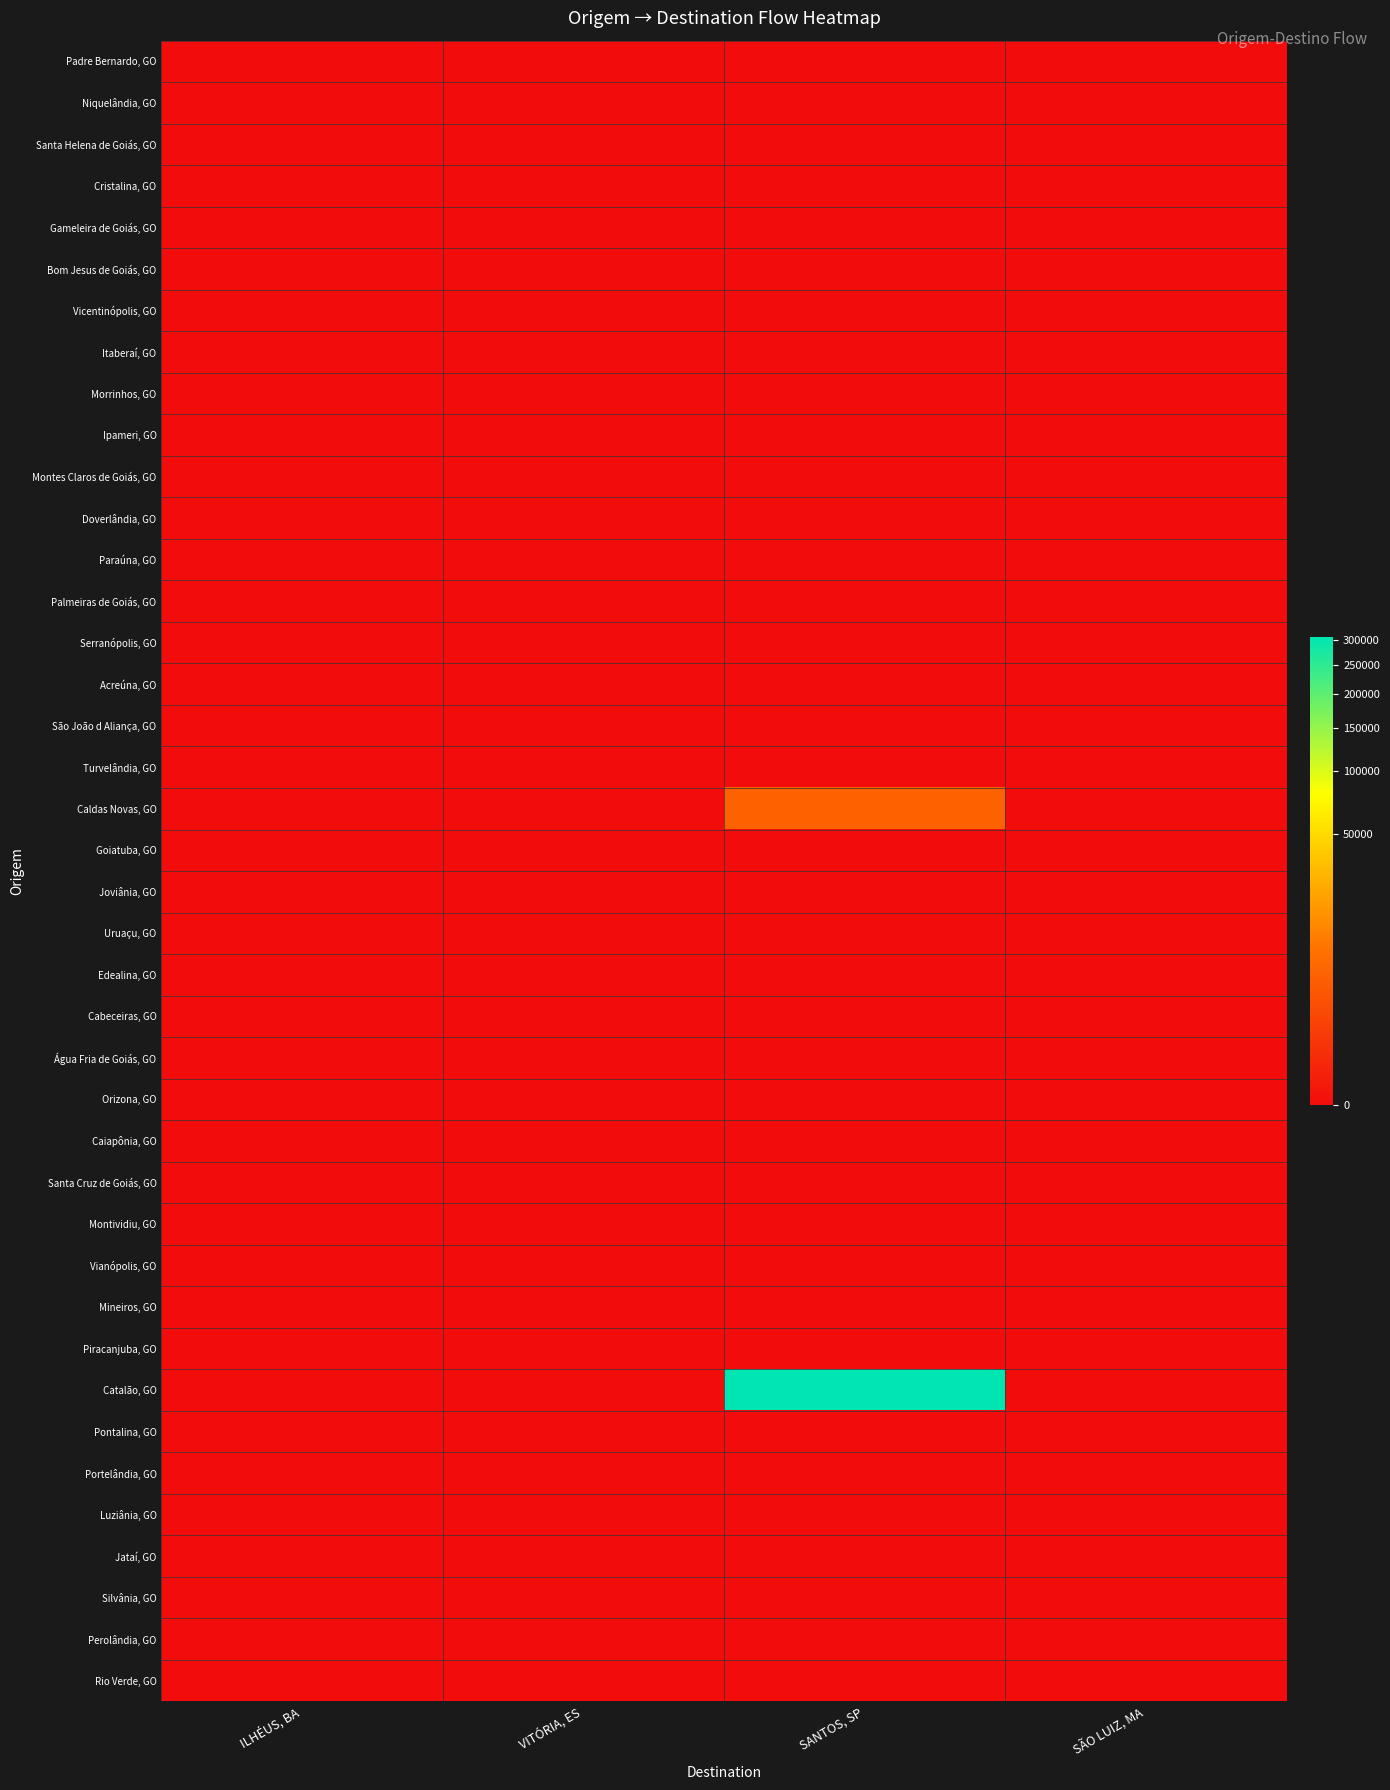

How many distinct data groups are displayed?

40